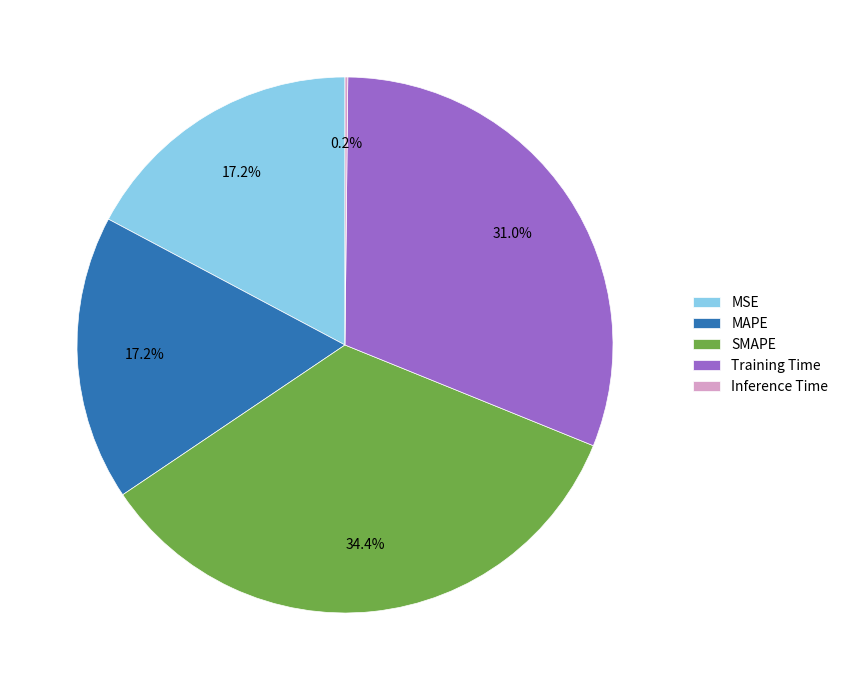

Does SMAPE represent more than half of the total?

No